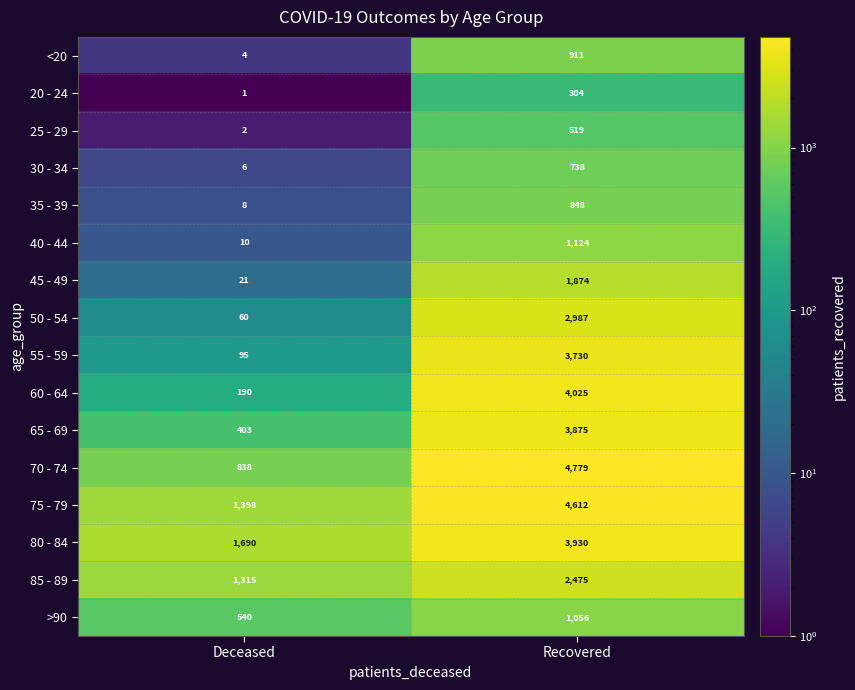

What value does the 80 - 84 series have at Deceased, to the nearest 10?

1690